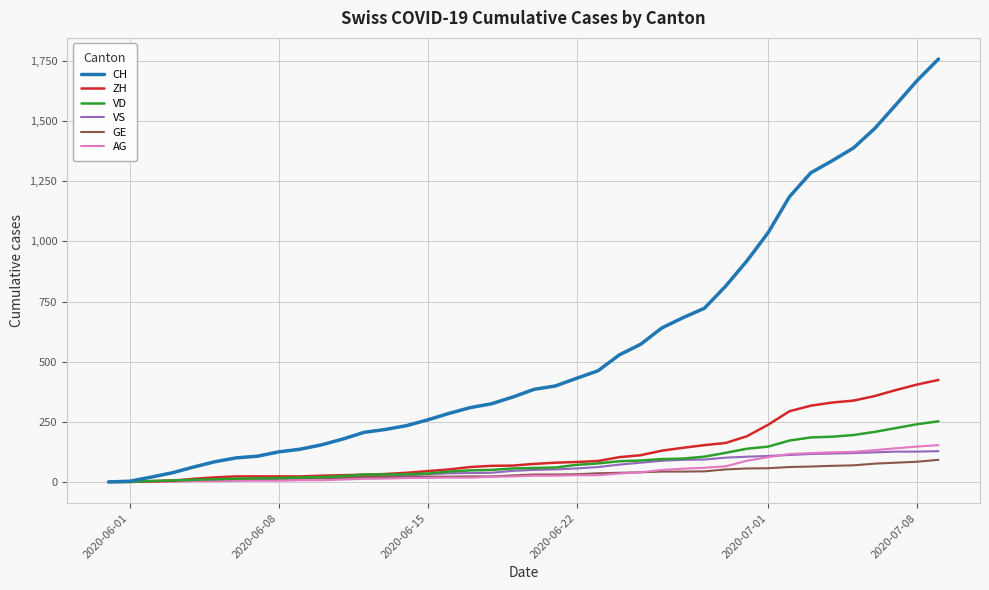

What is the highest value of the GE series?

92